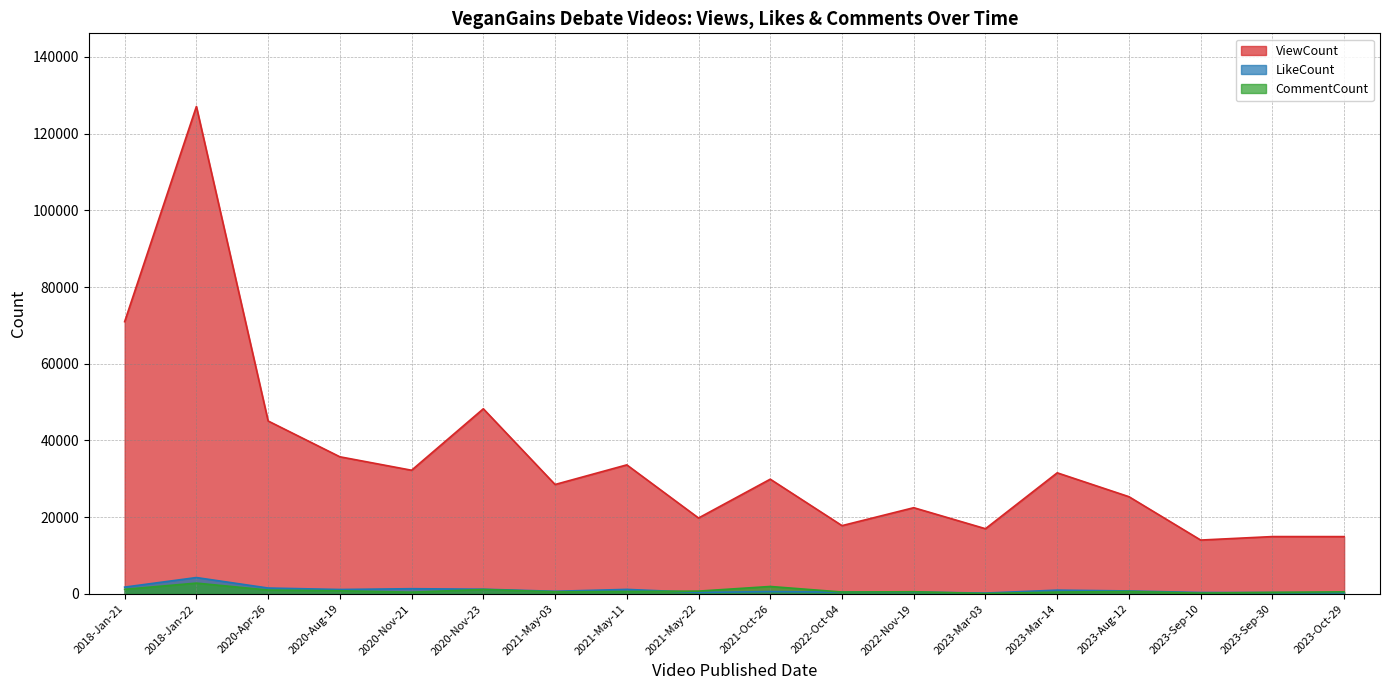

True or false: CommentCount and ViewCount intersect in this chart.

False